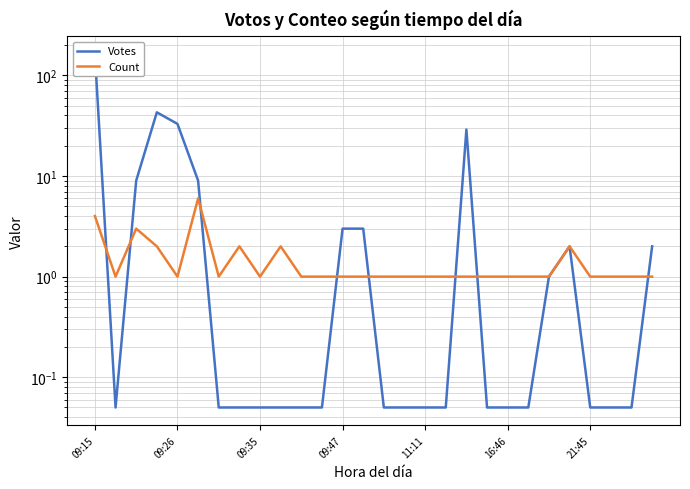

Does the chart have visible grid lines?

Yes